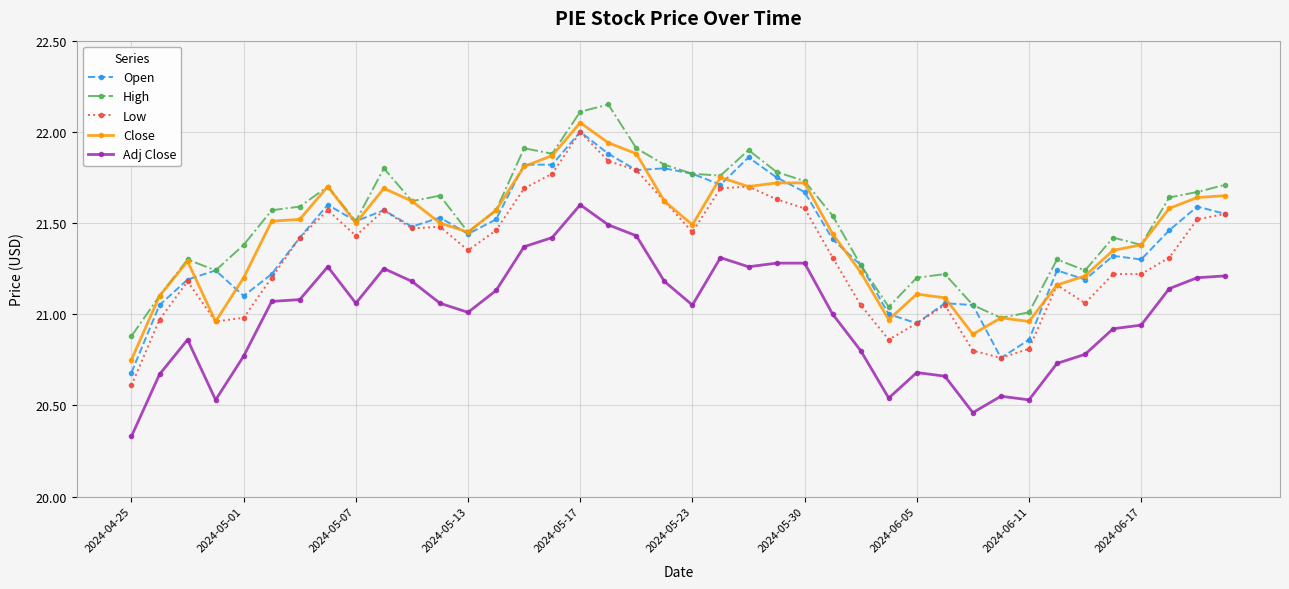

Is this an area chart (filled region under the line)?

No